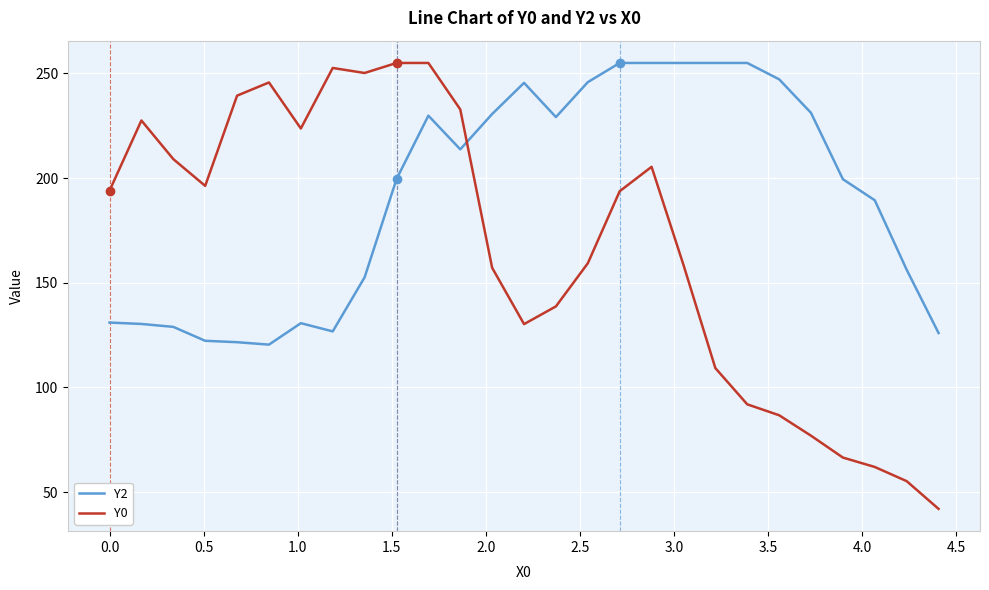

What is the greatest value displayed?

255.0